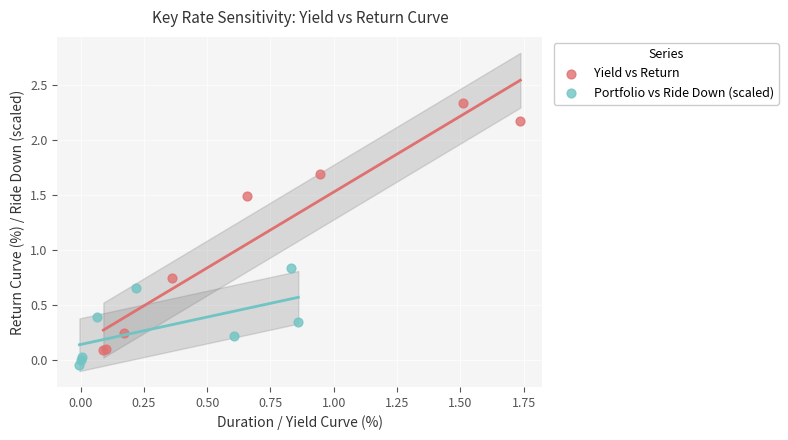

Which series has the largest Y range (max minus min)?

Yield vs Return